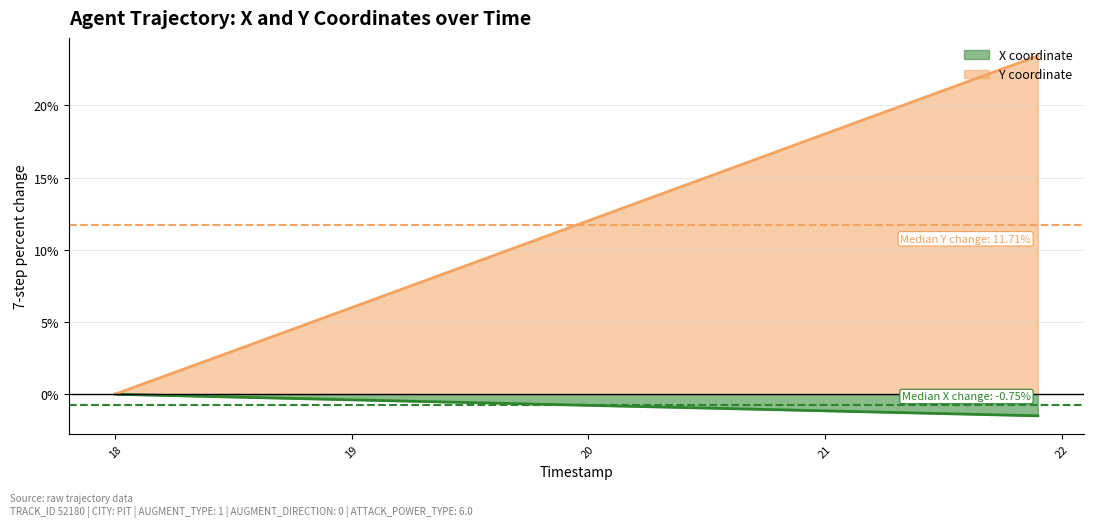

What is the minimum value shown in the chart?

-1.5